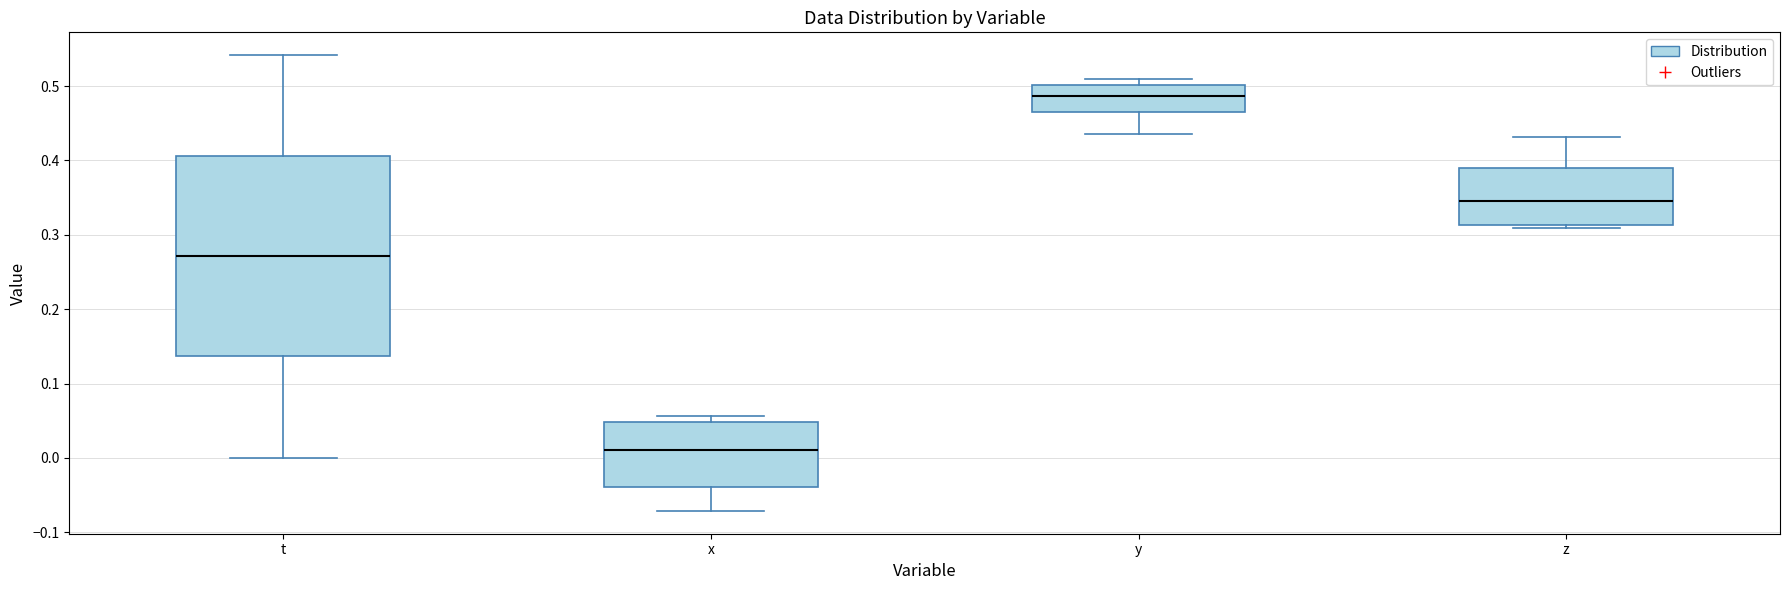

Which box has the lowest median line?

x